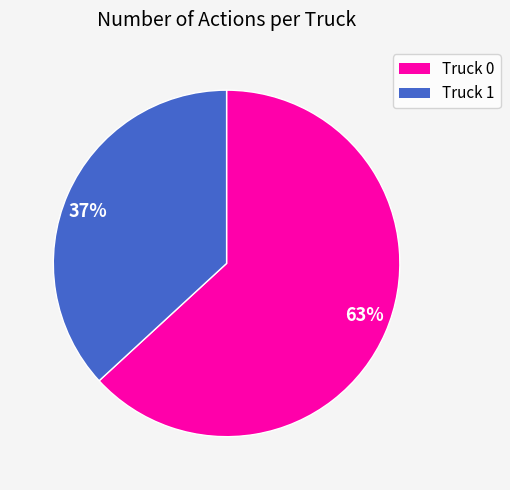

Combined, do Truck 1 and Truck 0 account for over 50%?

Yes